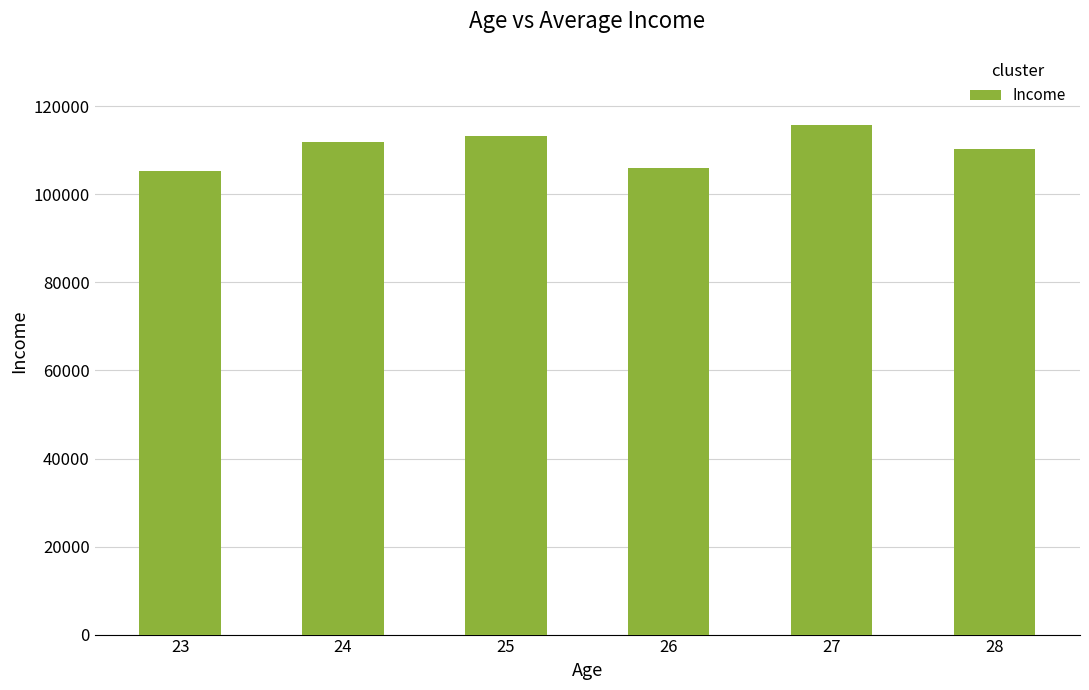

What is the difference between the values at 27 and 26?

9789